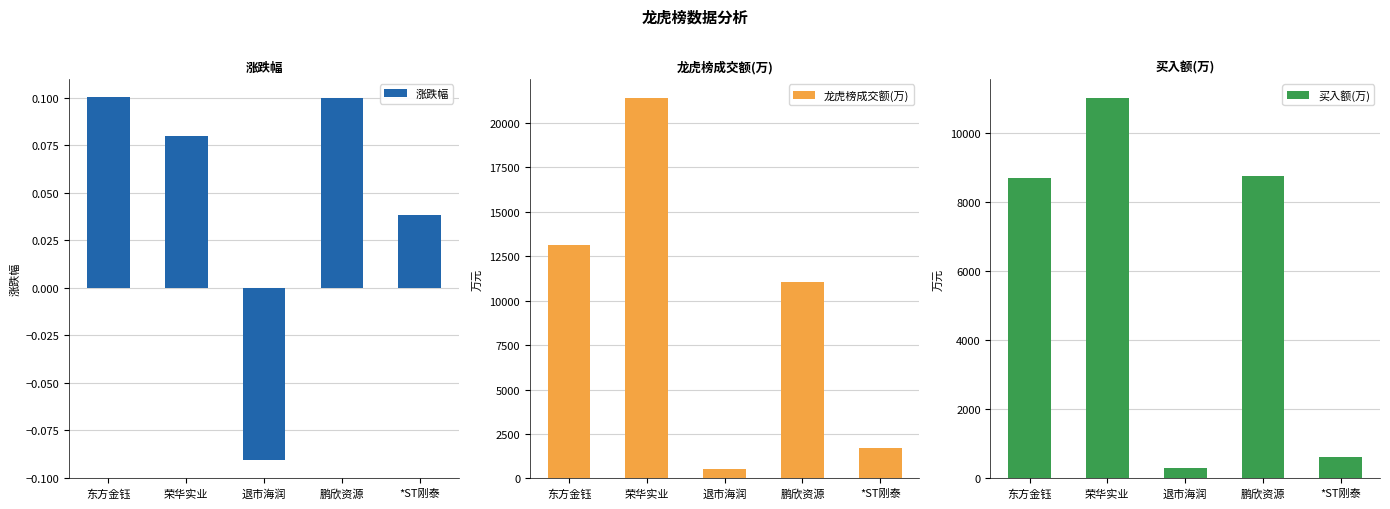

Rank the series at 荣华实业 from lowest to highest value.

涨跌幅, 买入额(万), 龙虎榜成交额(万)